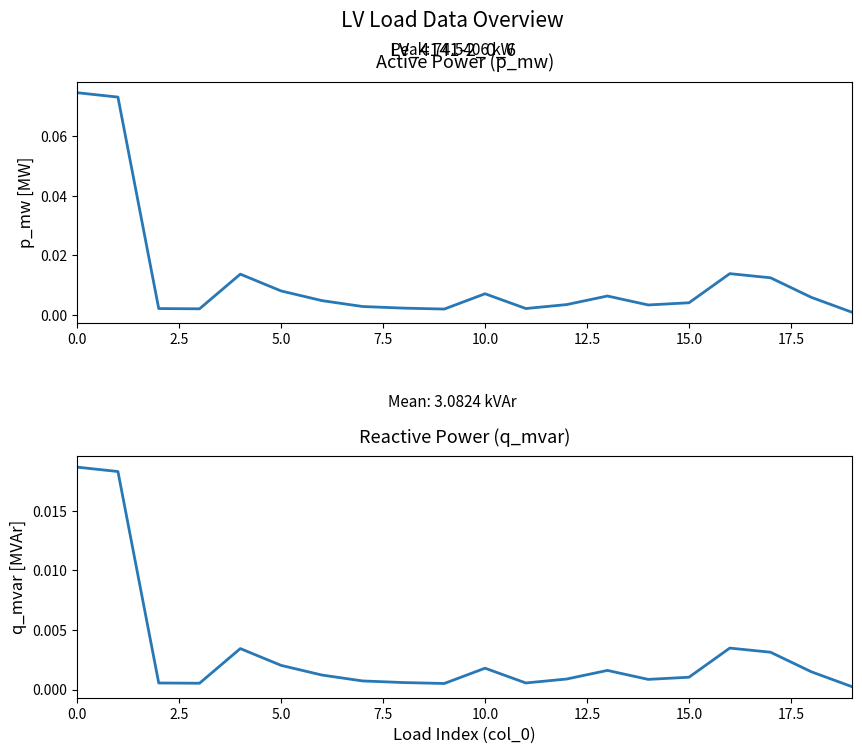

In q_mvar, how many points are higher than both neighbors (excluding endpoints)?

4